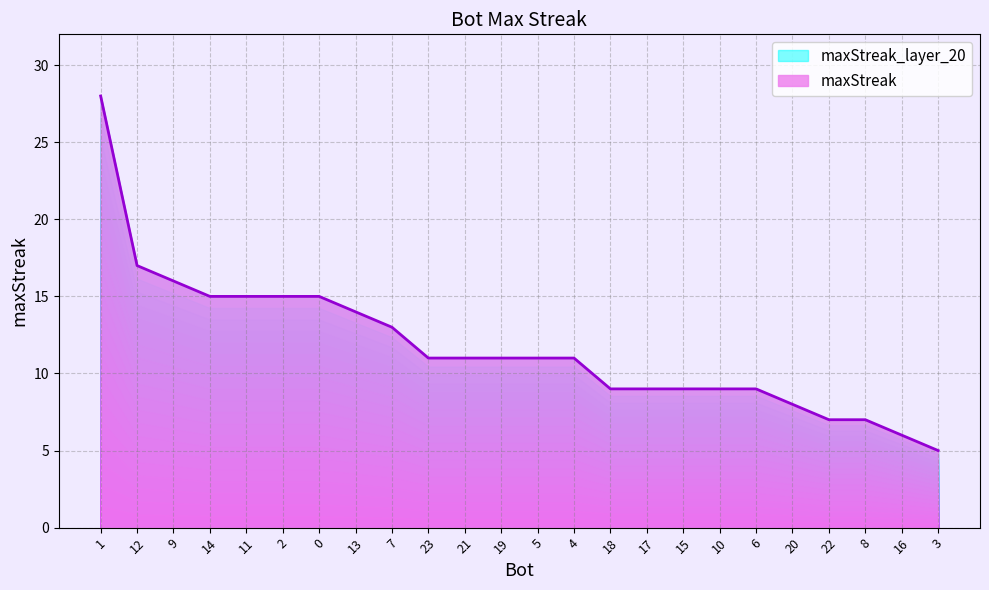

Which has a higher value, 4 or 11?

11